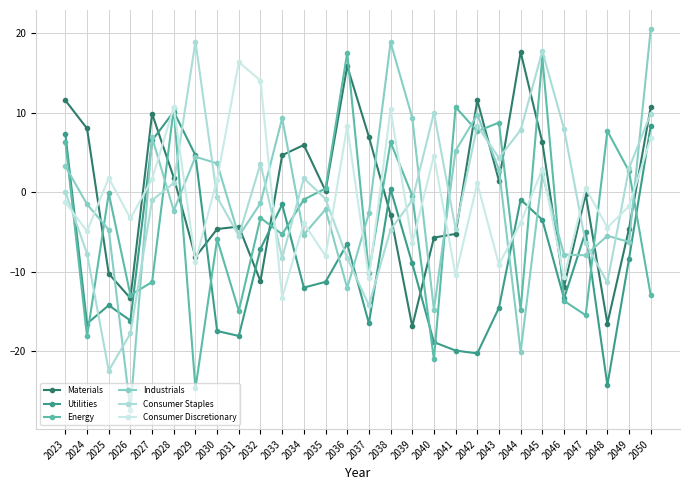

What is the average value of the Materials series?

-0.1